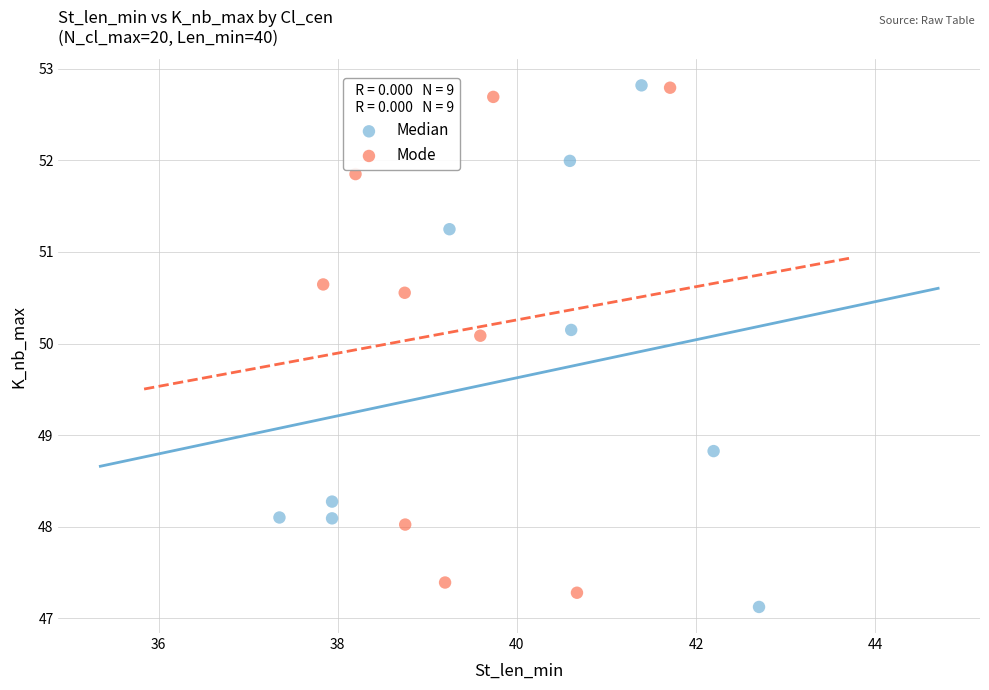

What are all the series names shown in the legend?

Median, Mode